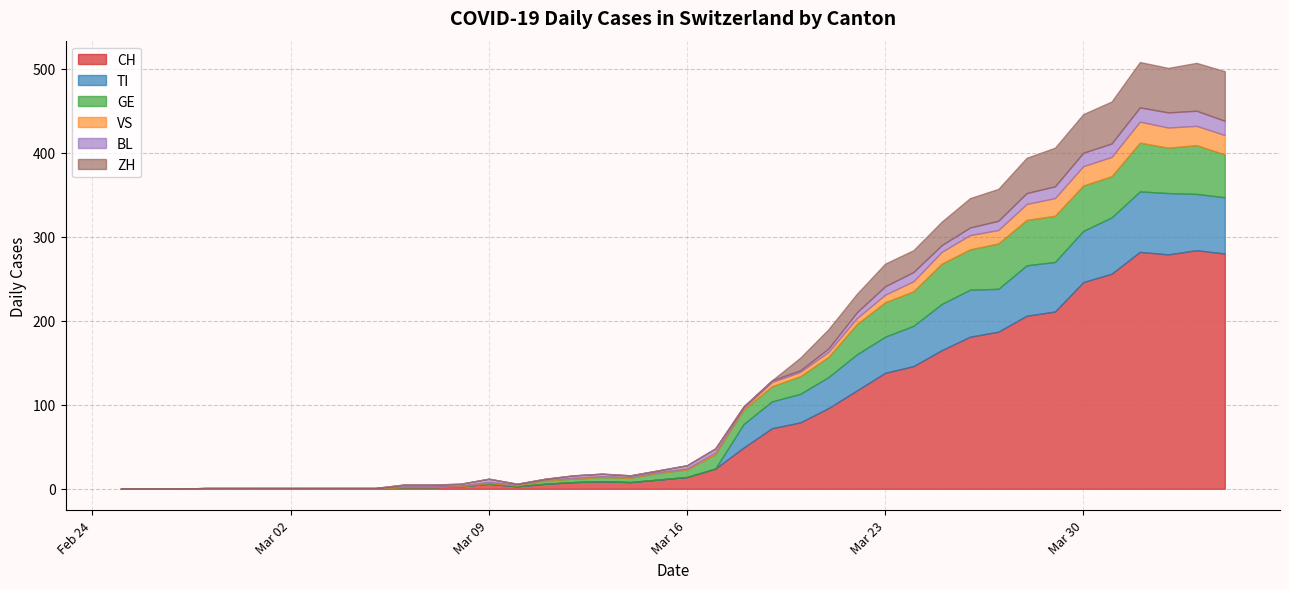

What is the difference between the maximum and second lowest values in the CH series?

284